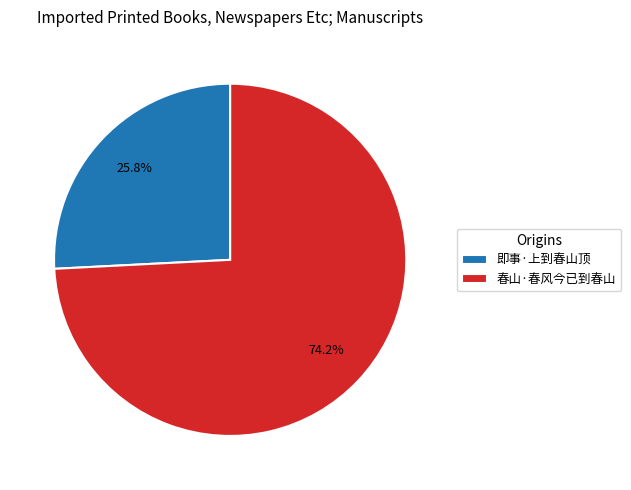

How many segments does this pie chart have?

2